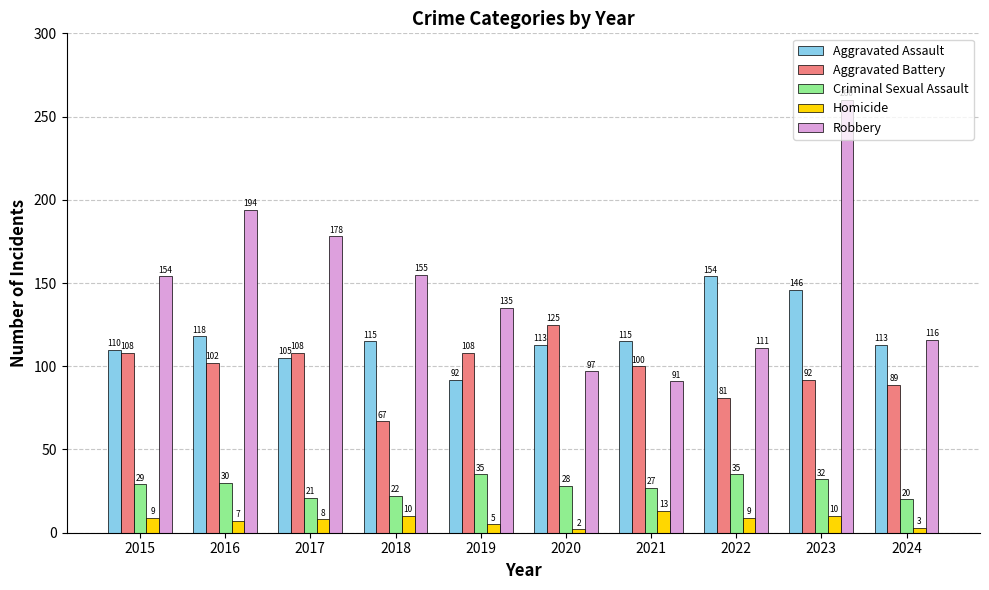

What is the value of the Criminal Sexual Assault bar at the 3rd from the left?

21